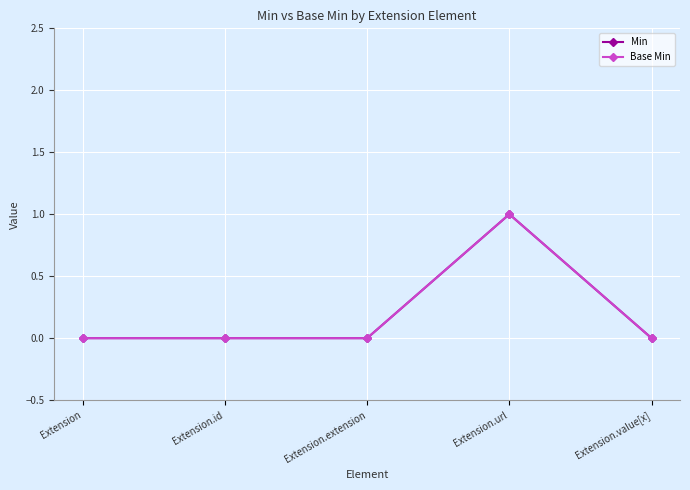

What is the label of the 4th point from the left?

Extension.url